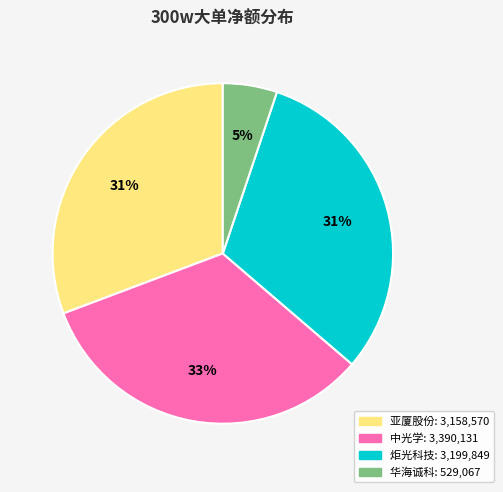

To the nearest percent, what portion does 亚厦股份 represent?

31%